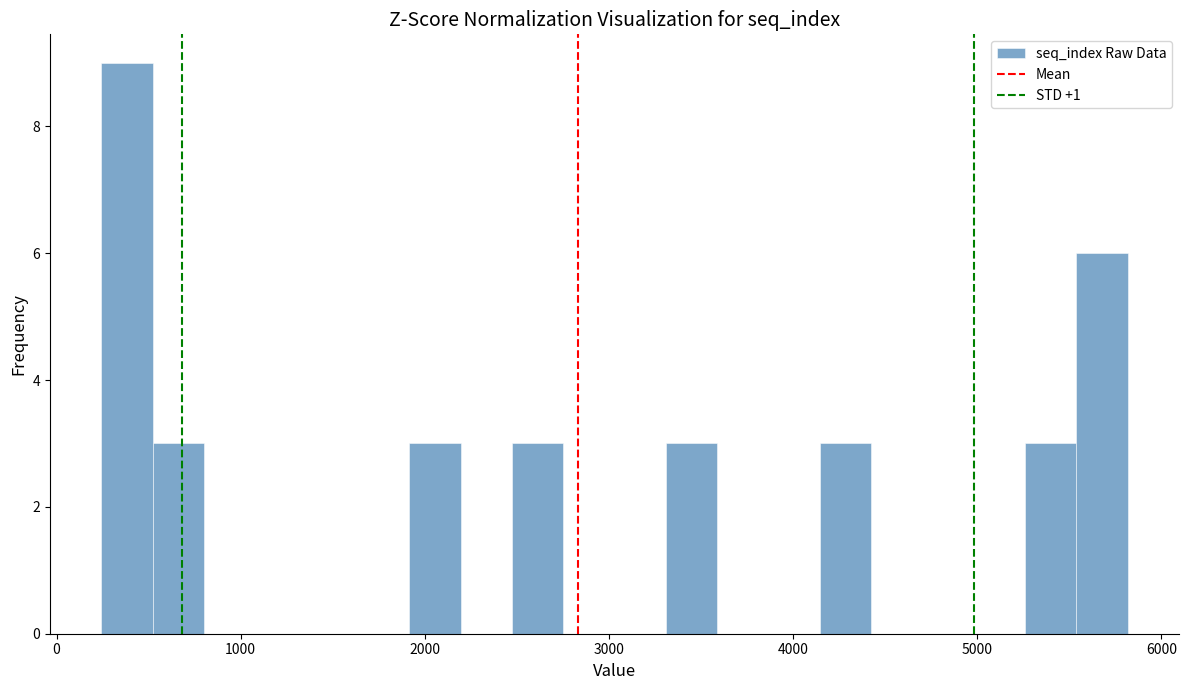

Read against the x-axis, roughly where is the centre of the tallest bar?

400